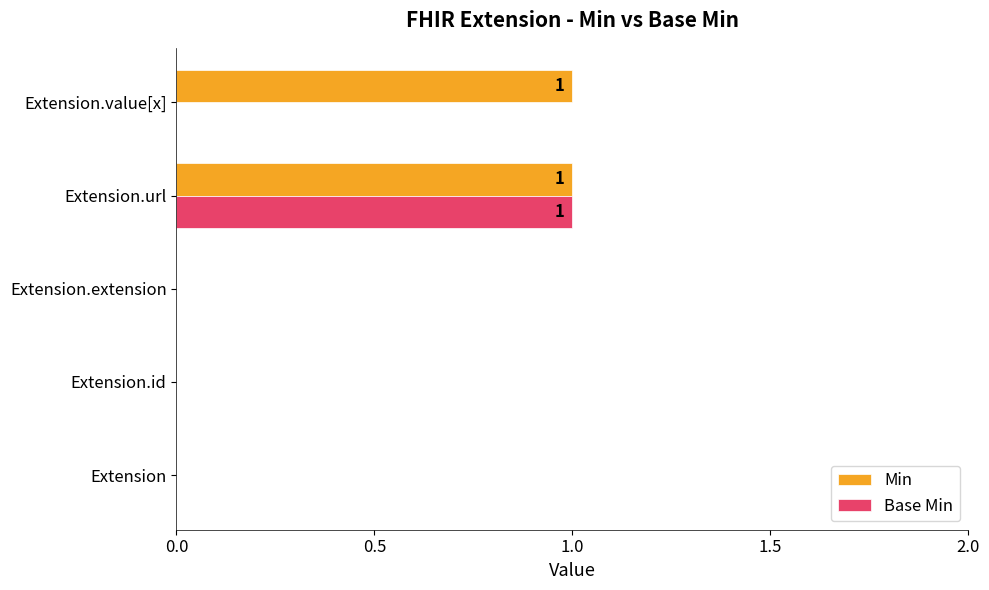

The Min series shows 0 at Extension.extension. True or false?

True